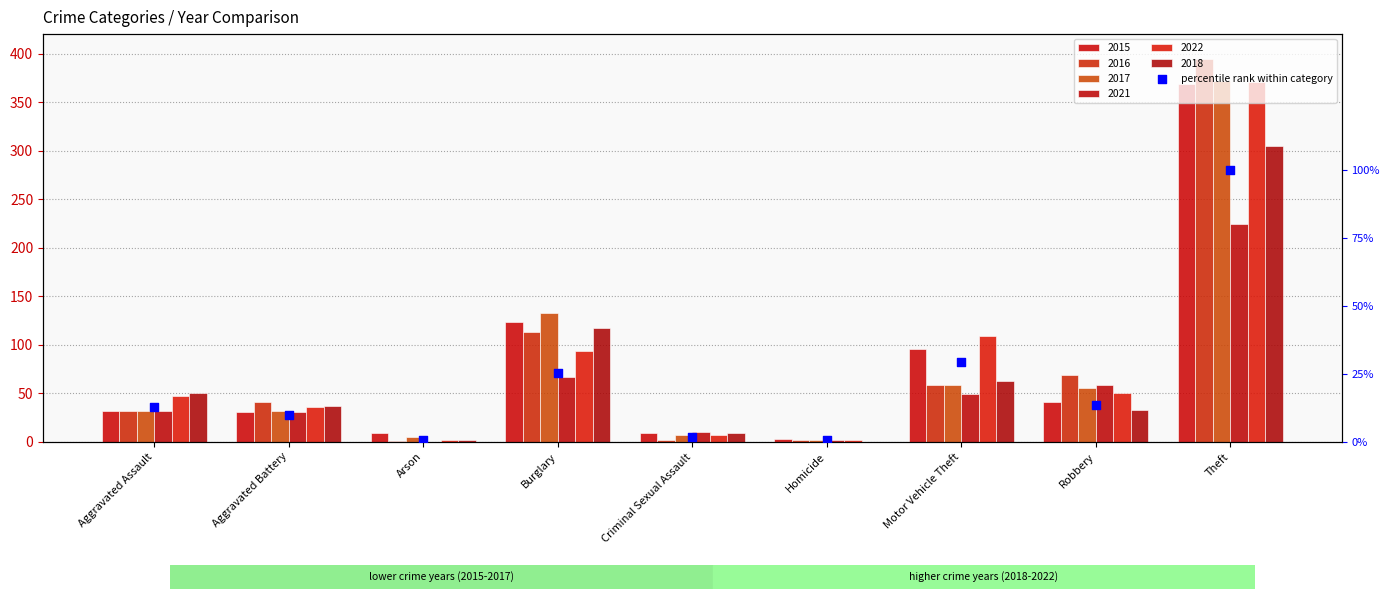

Which has a higher value, Aggravated Assault or Criminal Sexual Assault?

Aggravated Assault